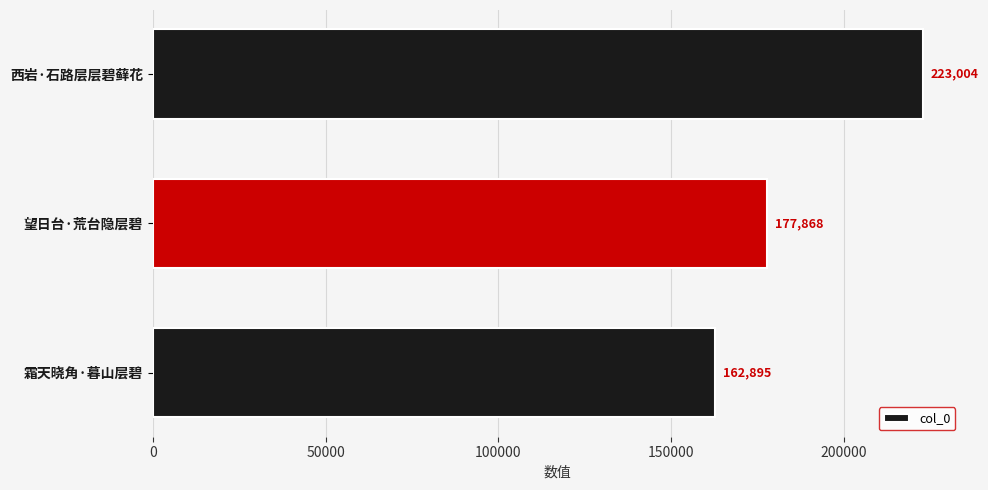

Rank the categories by value from lowest to highest.

霜天晓角·暮山层碧, 望日台·荒台隐层碧, 西岩·石路层层碧藓花